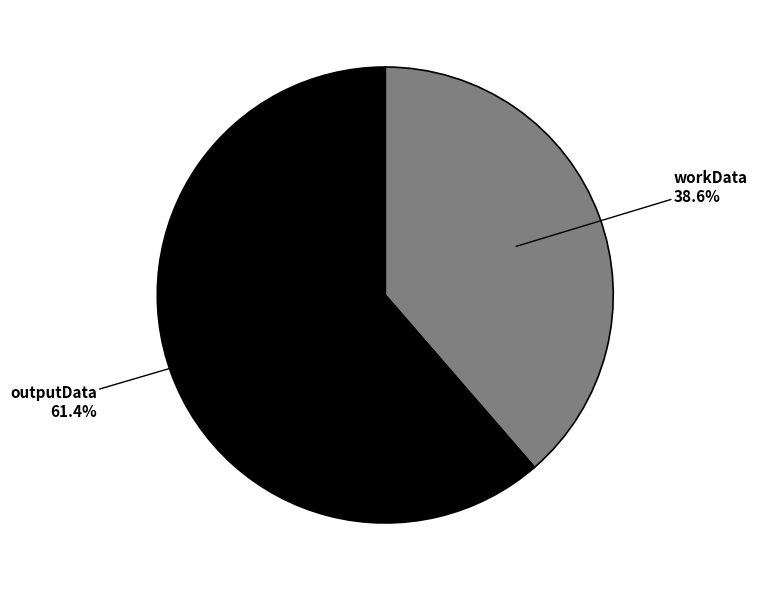

Is it true that workData is 39% of the pie?

True